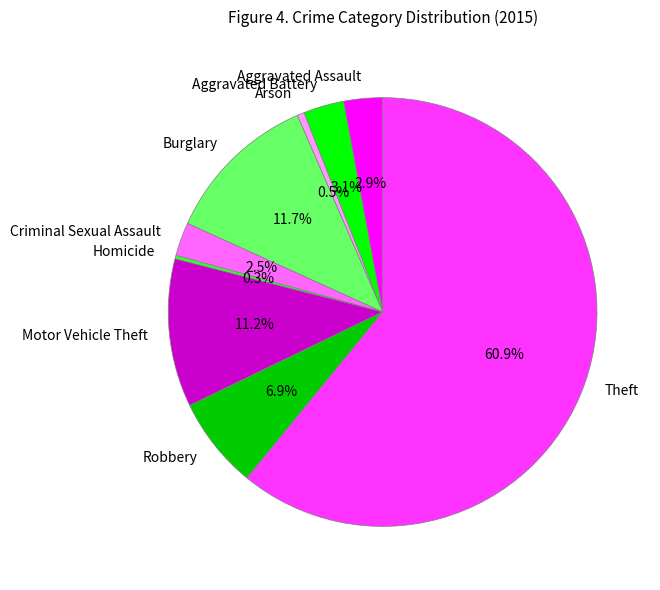

What is the total percentage of Criminal Sexual Assault and Theft?

63.4%